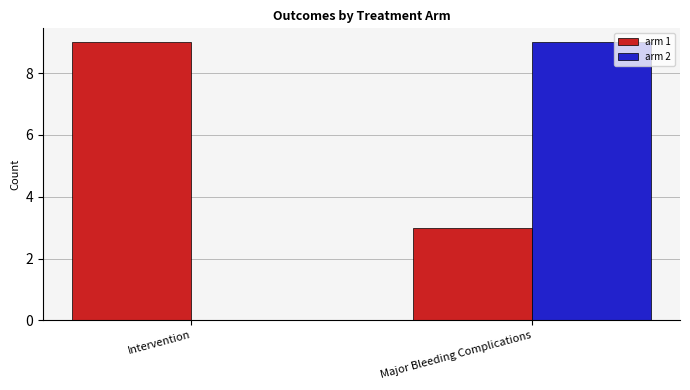

How many series are shown in this chart?

2